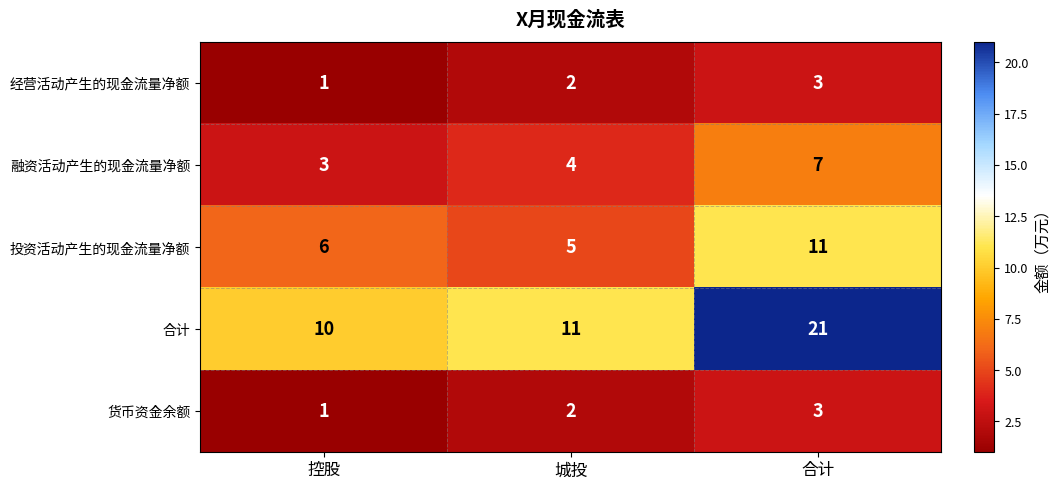

How many 投资活动产生的现金流量净额 values are between 5 and 11?

3